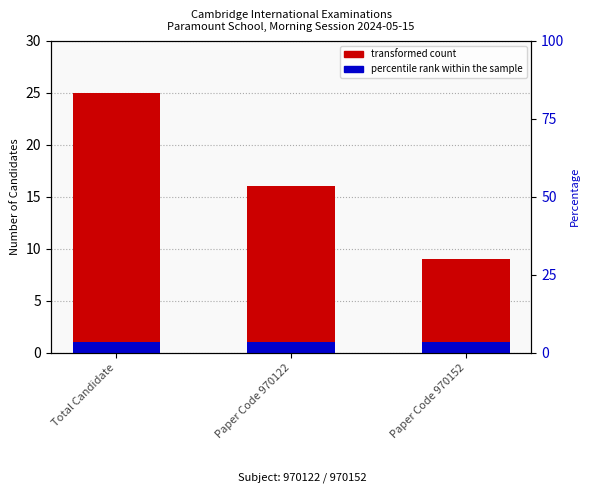

What is the sum of the values at Paper Code 970122 and Total Candidate?

41